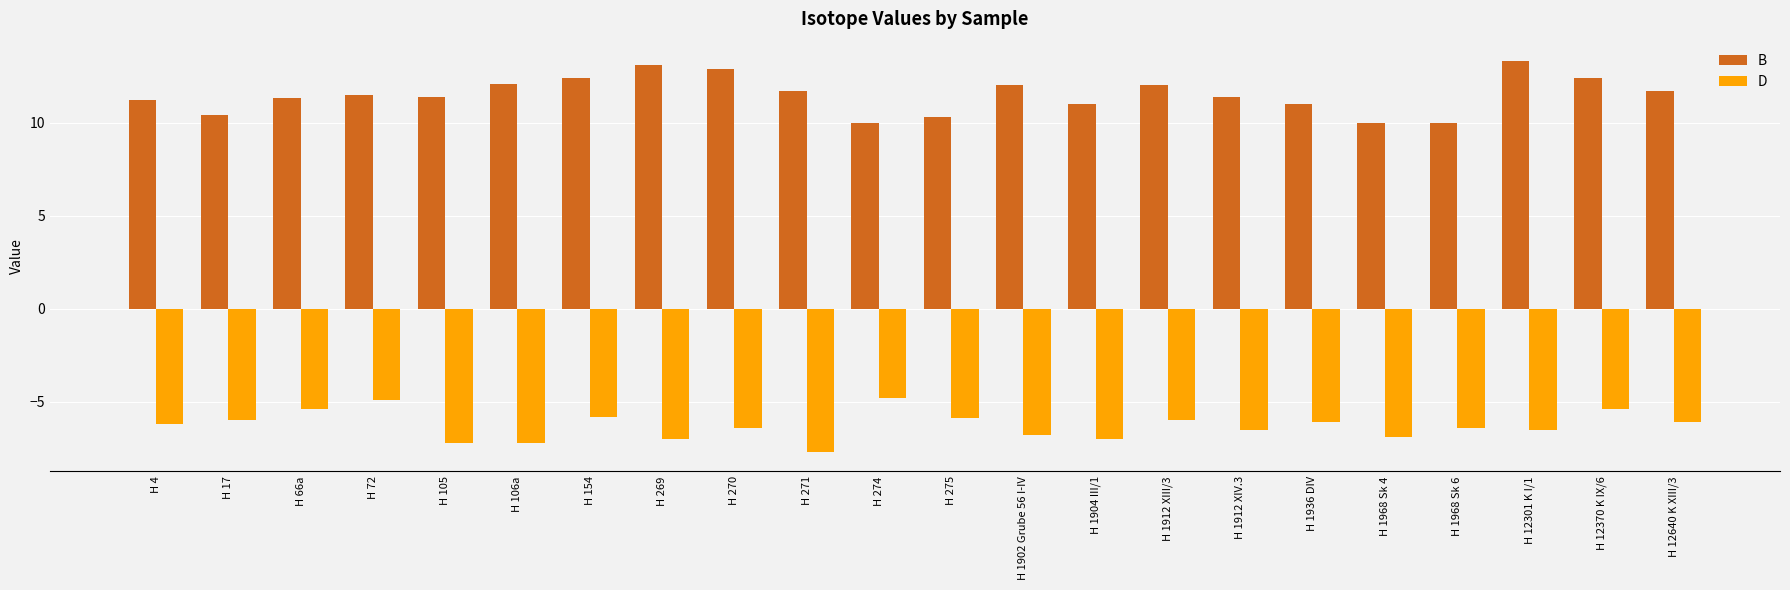

Which category has the lowest value across all series?

H 271